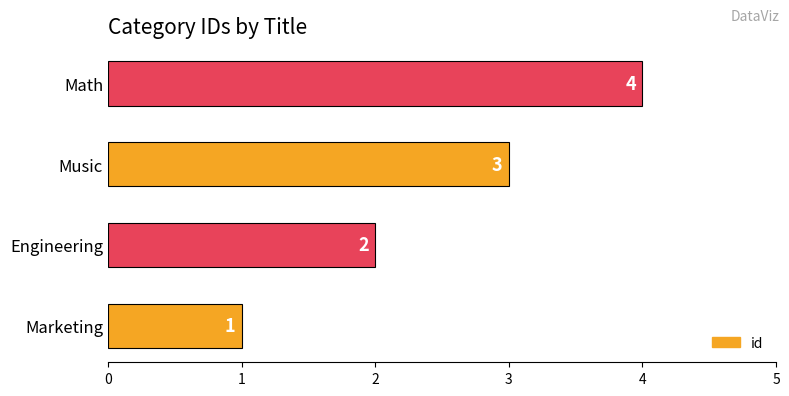

Between Marketing and Math, which is larger?

Math